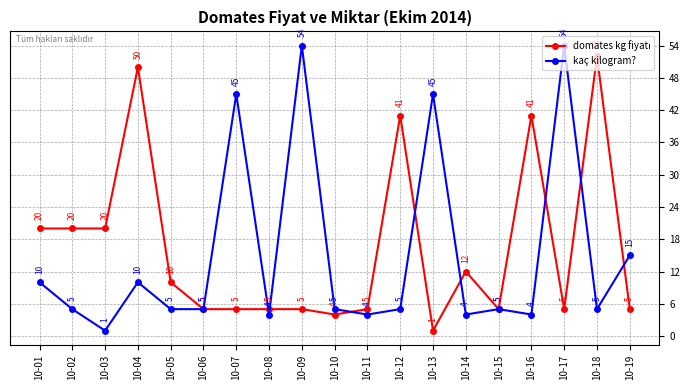

How many distinct data groups are displayed?

2